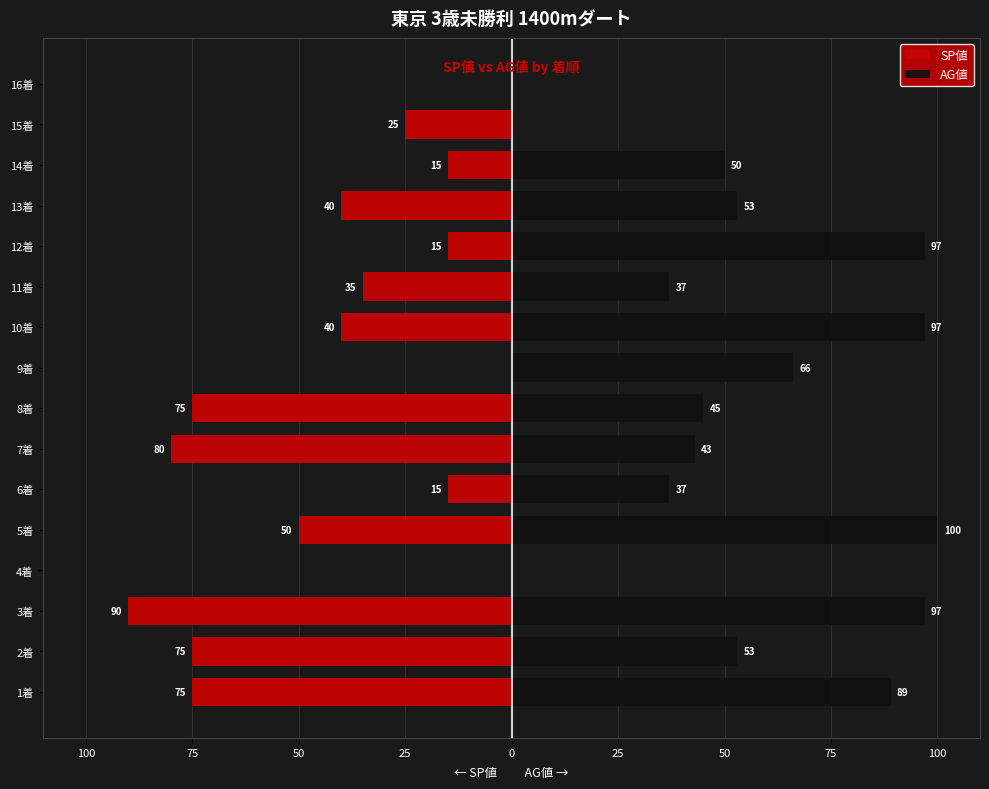

How many groups of bars are there?

16